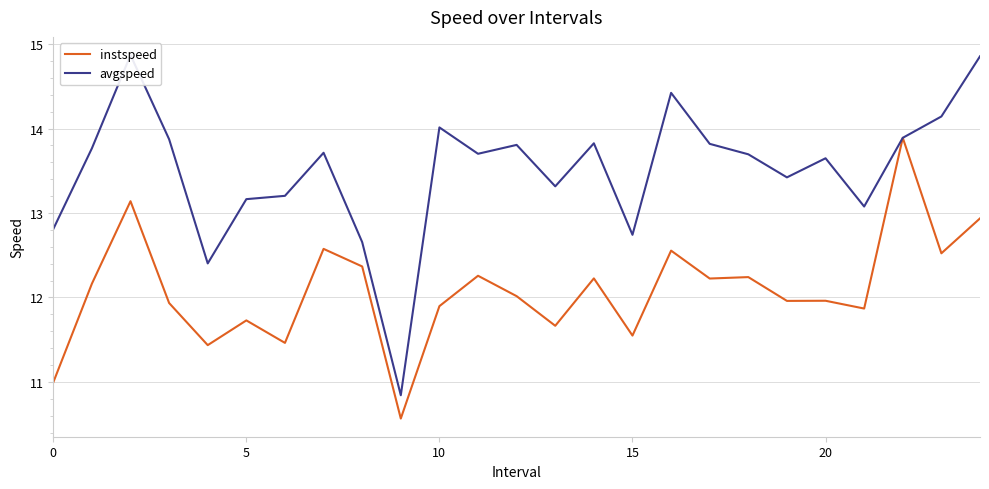

The instspeed series shows 11.9 at 21. True or false?

True